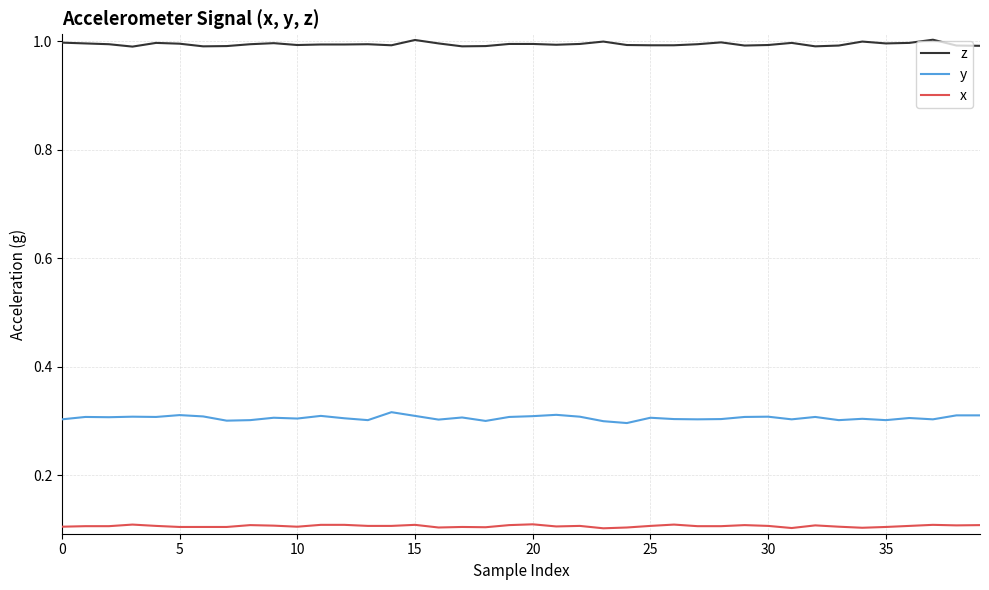

Which series has the largest total across all categories?

z